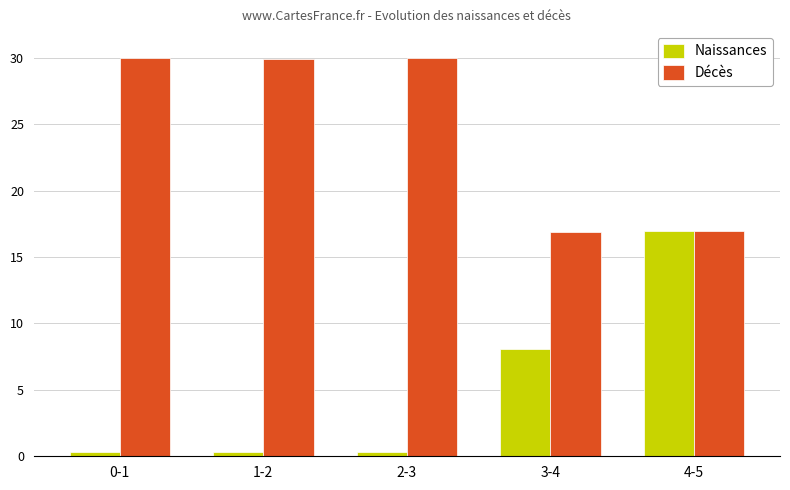

Rank the series by their maximum value, from lowest to highest.

Naissances, Décès